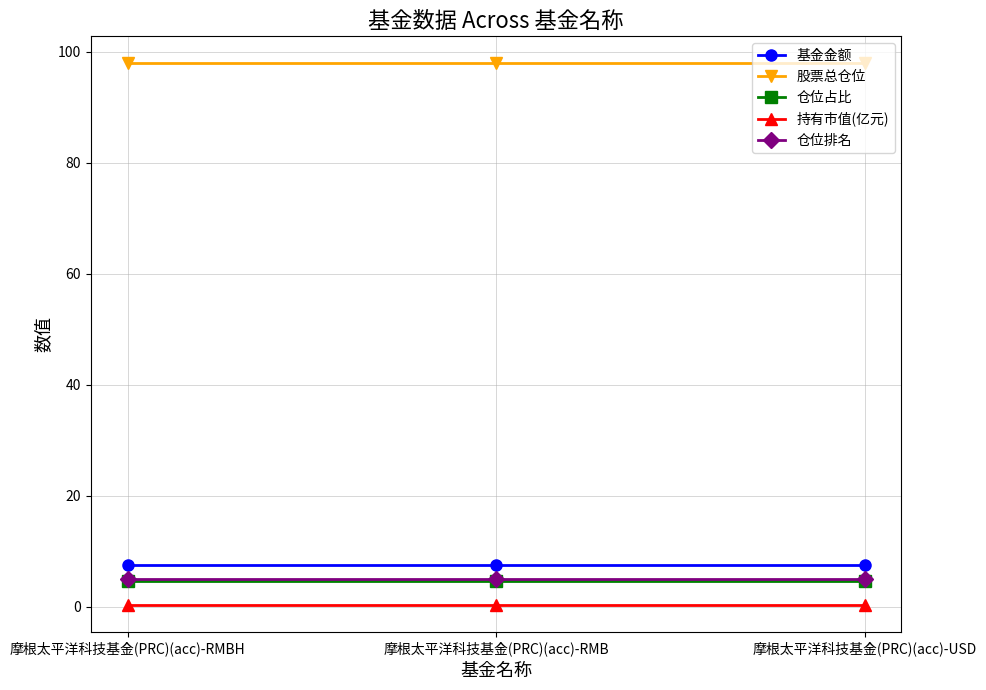

Which series has the largest total across all categories?

股票总仓位